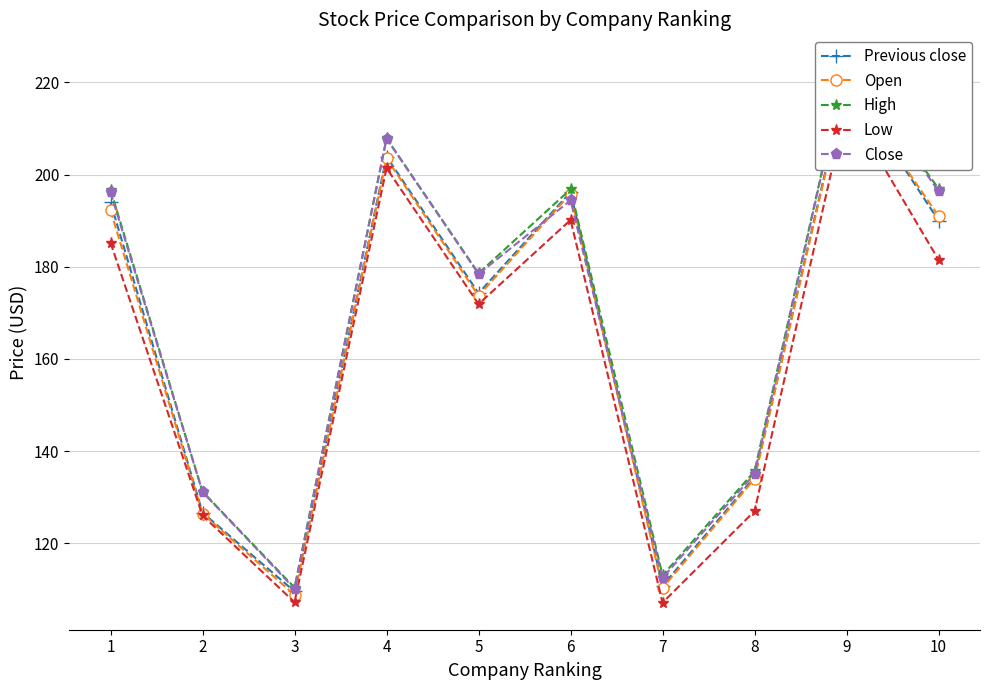

What are all the series names shown in the legend?

Previous close, Open, High, Low, Close